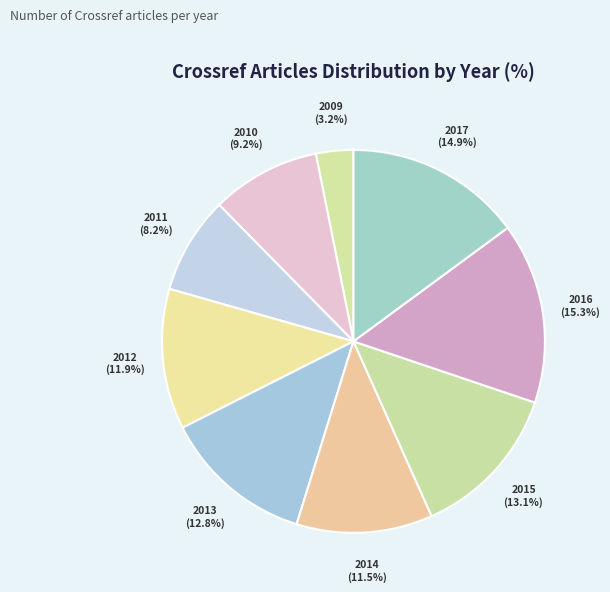

What portion of the pie excludes 2015?

86.9%